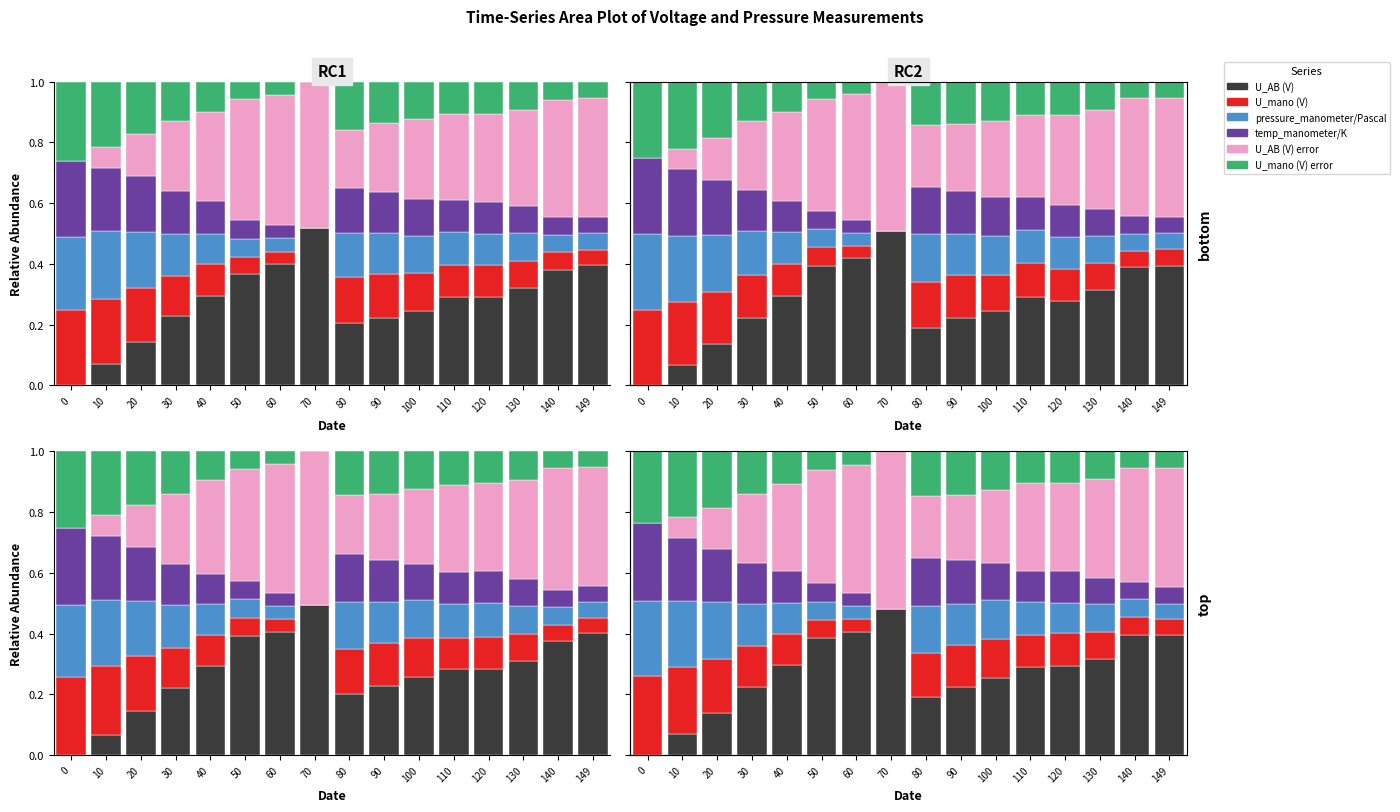

Which has a higher value, 90 or 130?

130